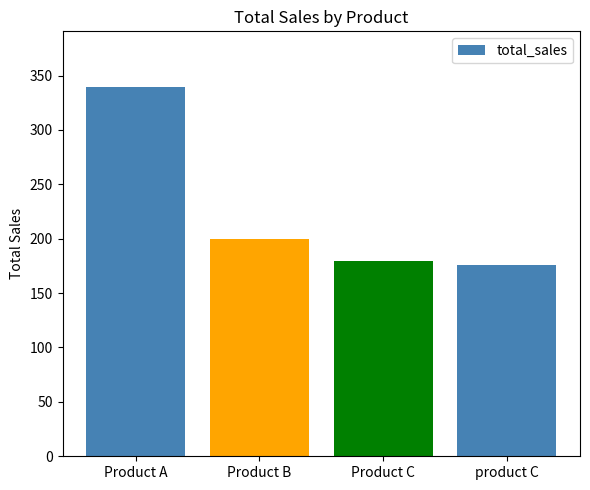

How many series are shown in this chart?

1